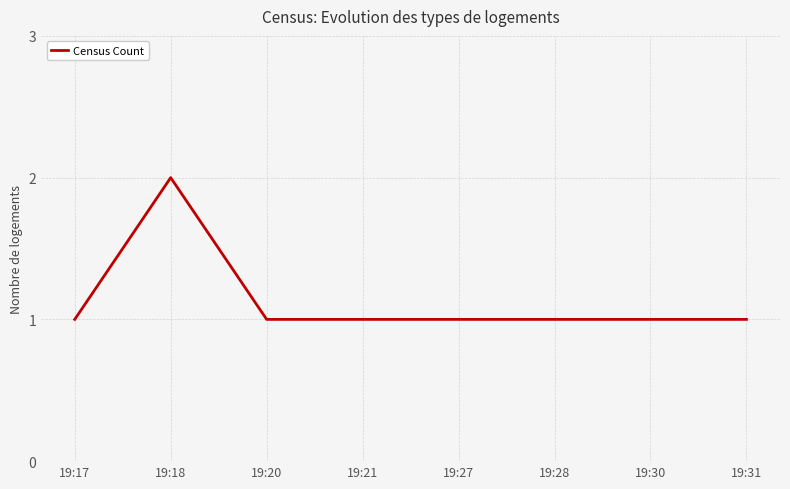

Is it true that the value at 19:21 is 2?

False